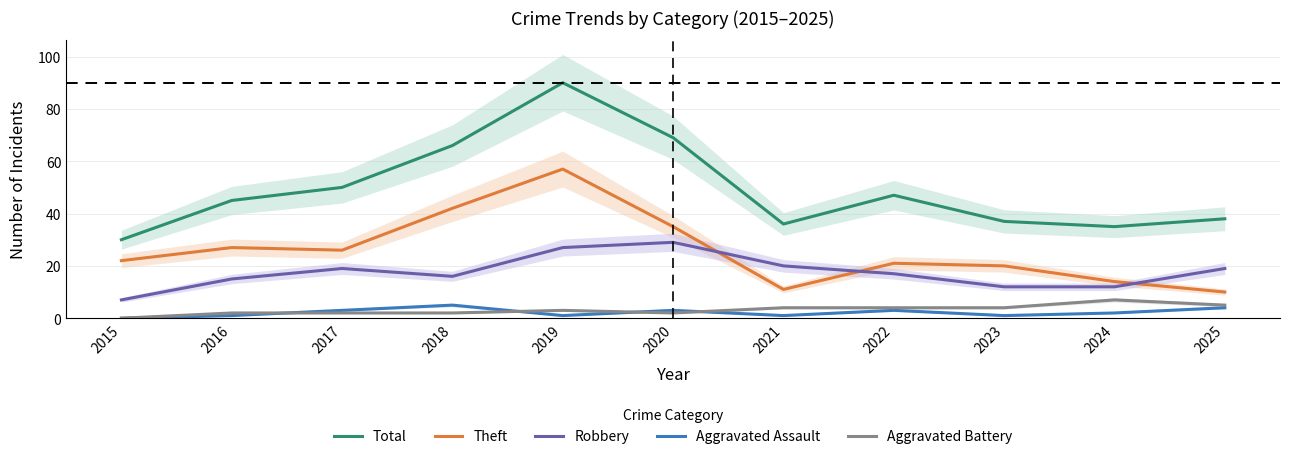

At which label does Total reach its peak?

2019